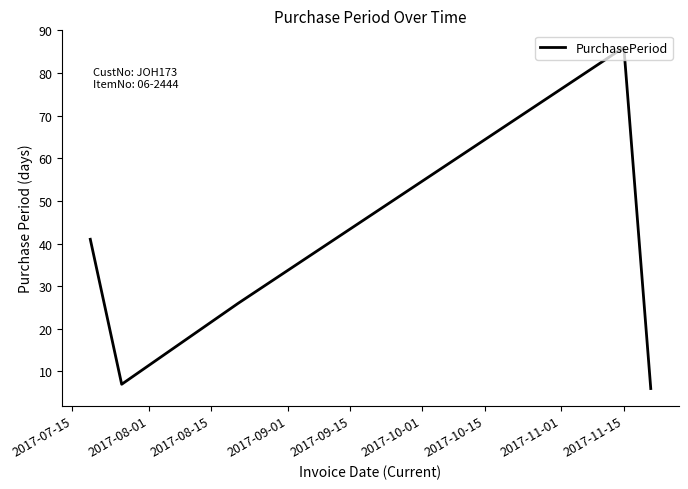

Reading left to right, list all the values displayed in this chart.

41	7	26	86	6